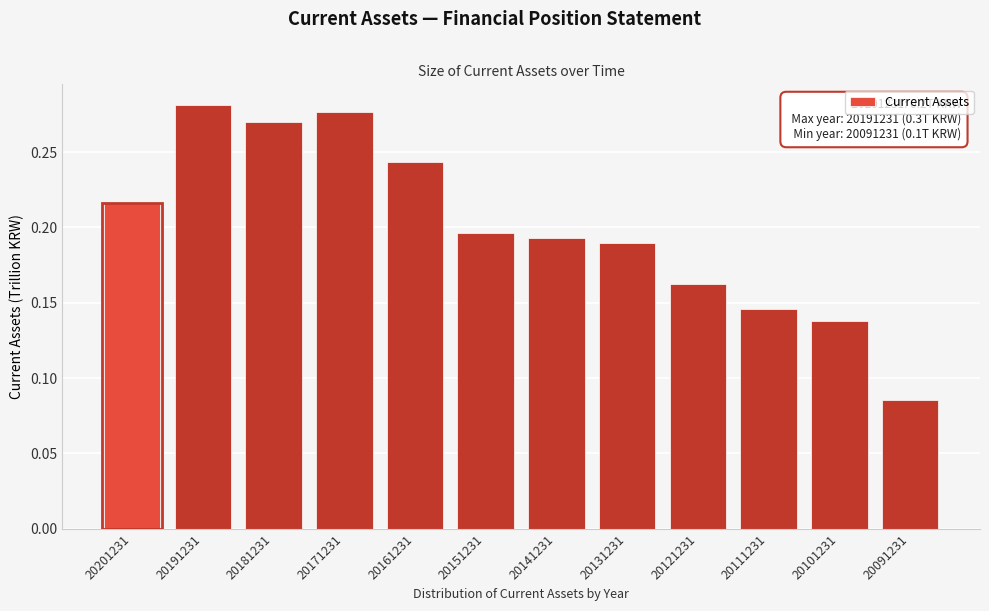

Is it true that the value at 20111231 is 0.2?

False